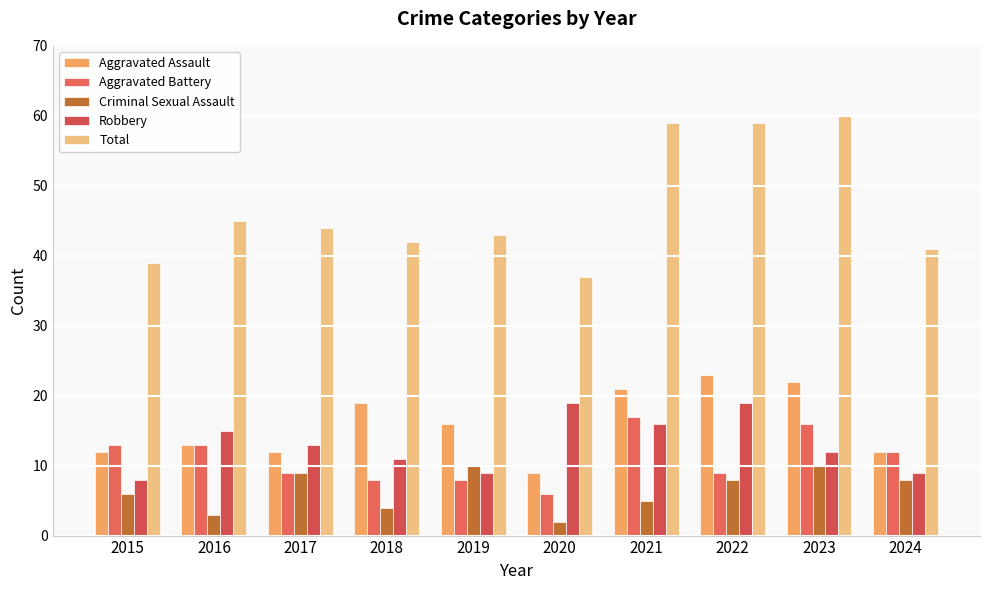

Which series changed the most between 2021 and 2024?

Total